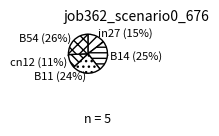

Does any single category account for the majority?

No